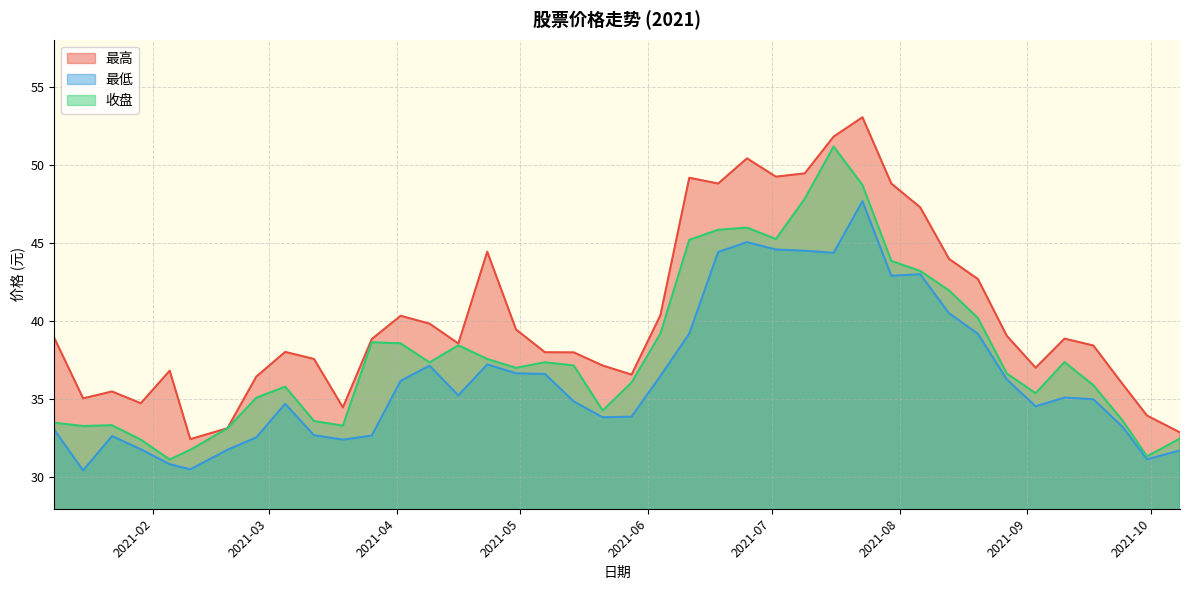

What is the difference between the 最低 values at 2021-05-07 and 2021-06-18?

7.8